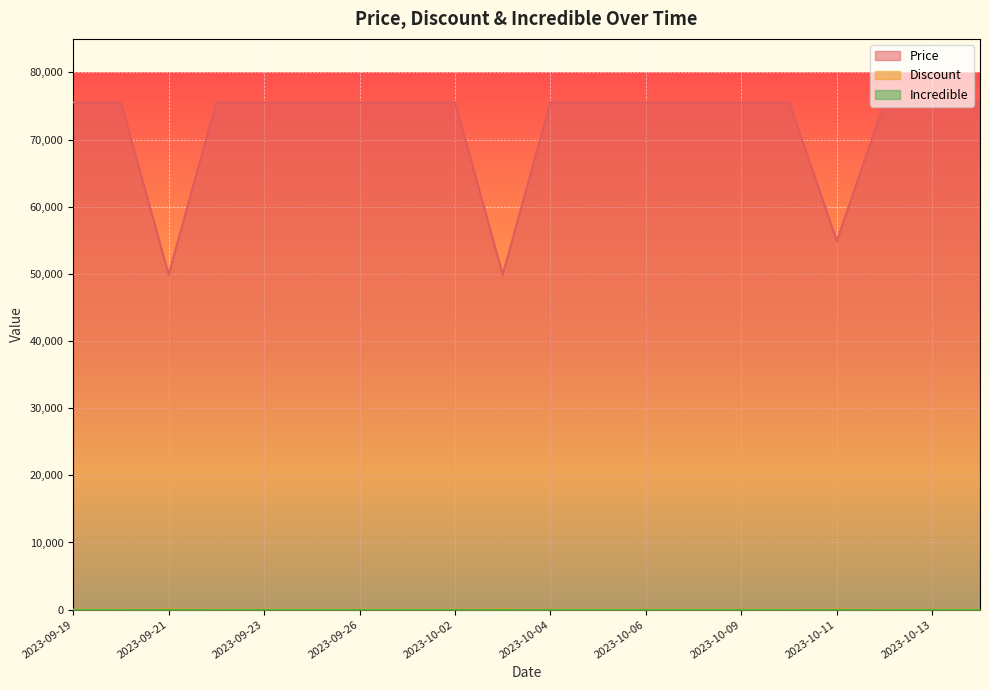

What is the total value across all series at 2023-09-21?

49936